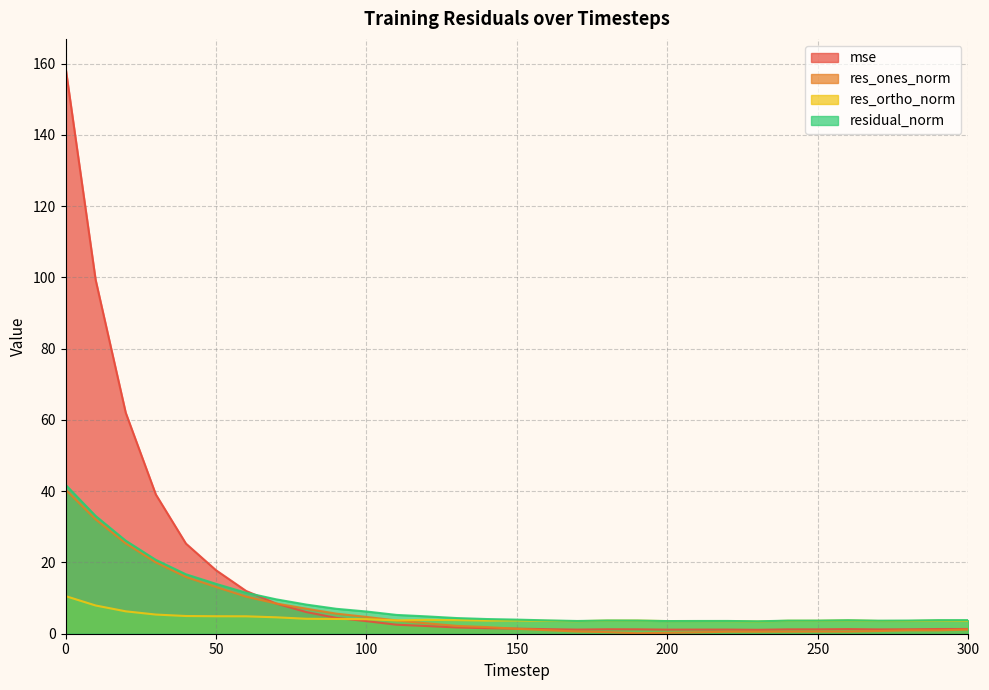

The residual_norm series shows 3.8 at 260. True or false?

True